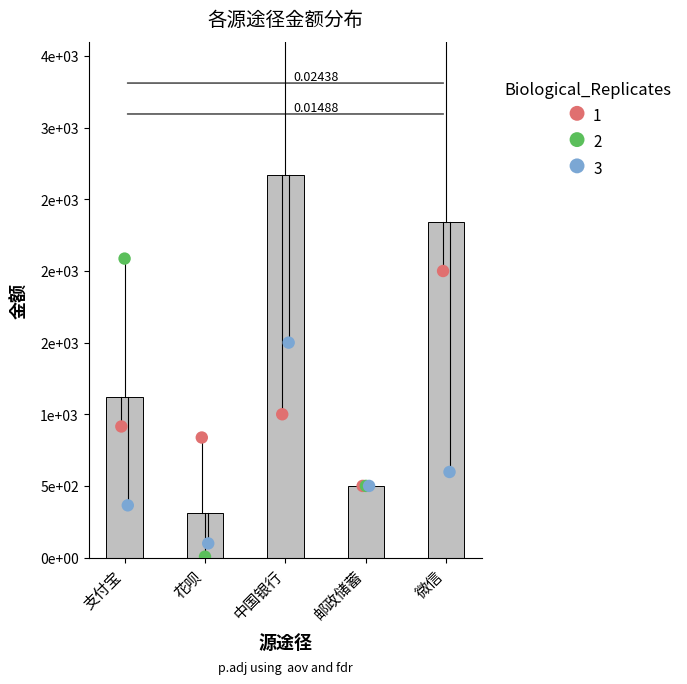

Which series has the largest total across all categories?

rep2_amounts